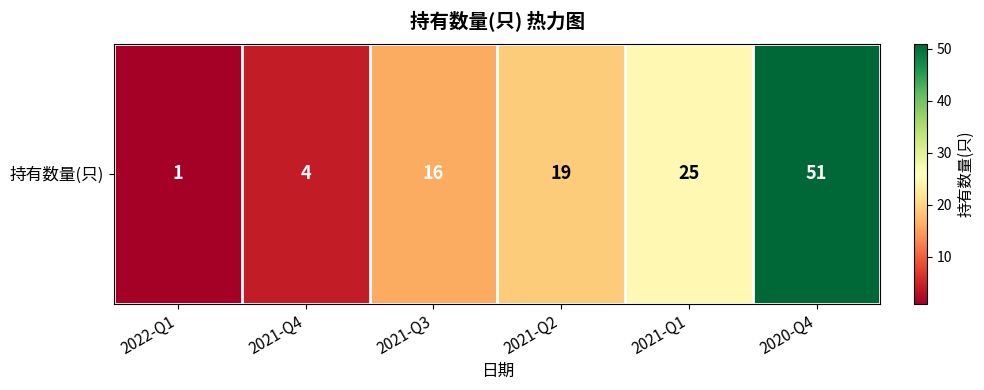

Rank the categories by value from lowest to highest.

2022-Q1, 2021-Q4, 2021-Q3, 2021-Q2, 2021-Q1, 2020-Q4